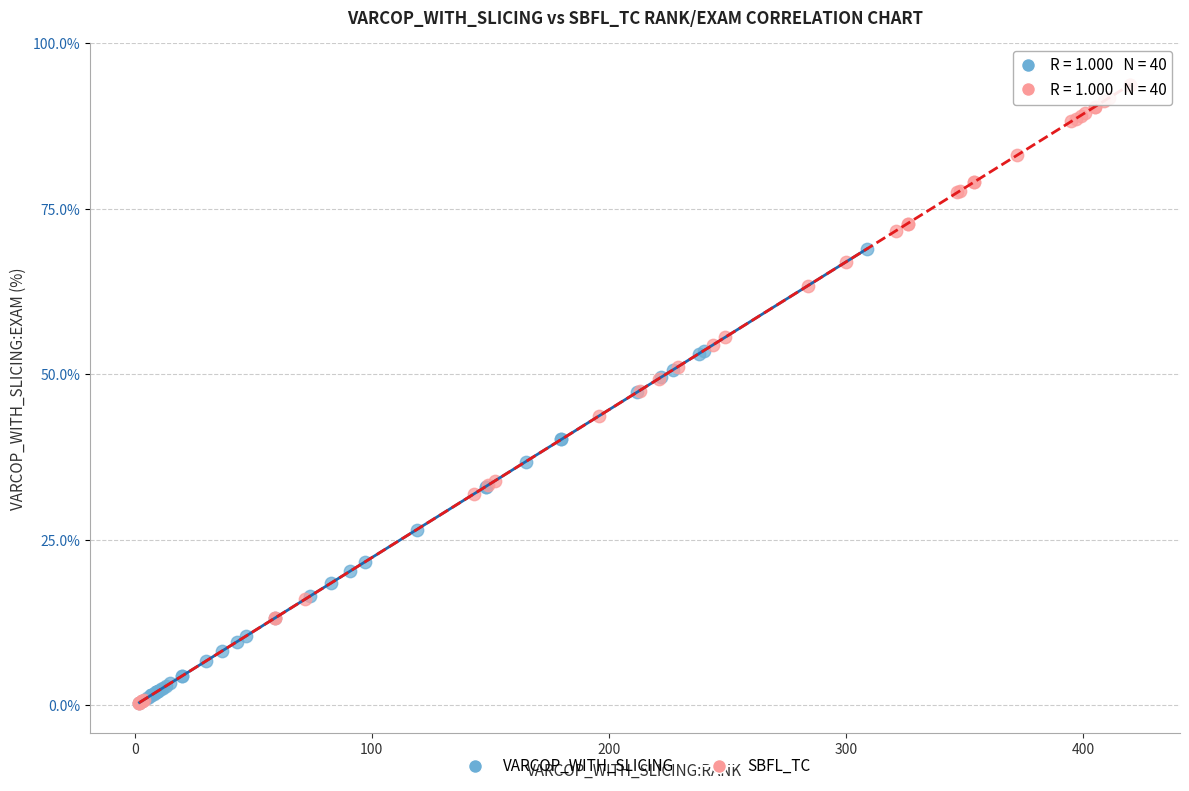

Which series contains the highest Y value?

SBFL_TC